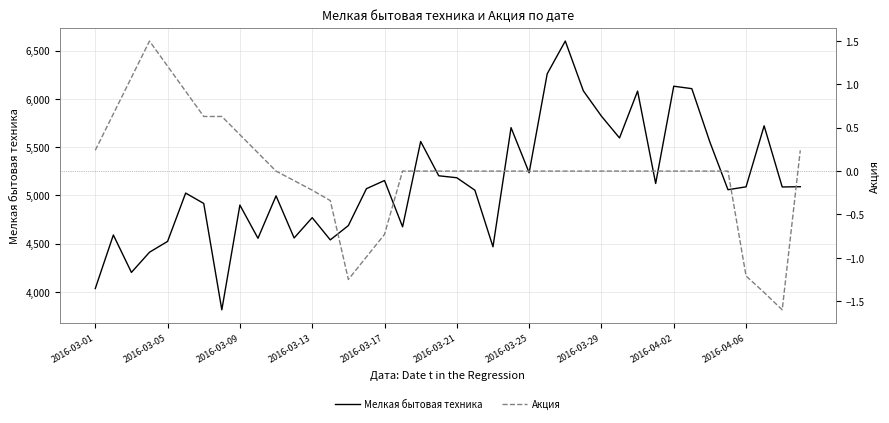

At which category does the chart reach its minimum across all series?

38